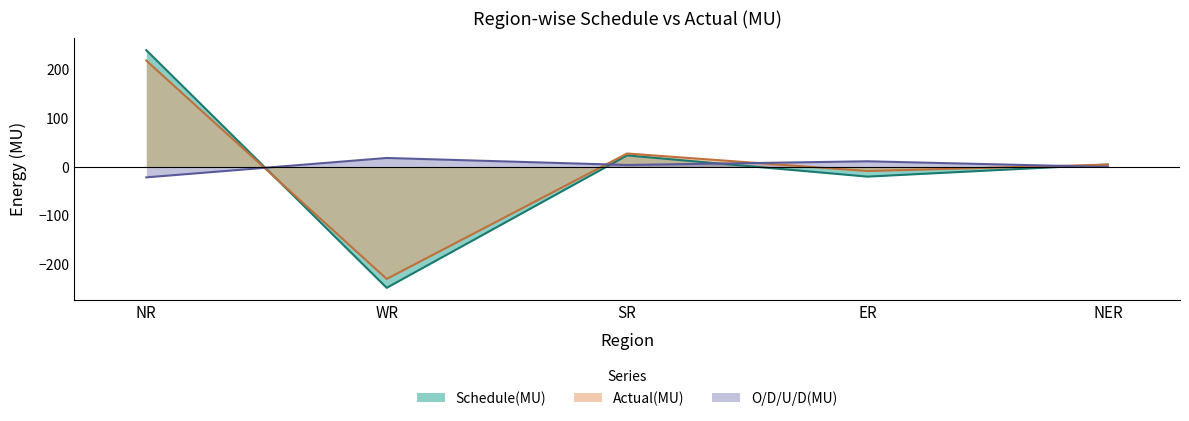

List the series in order of their peak value, highest first.

Schedule(MU), Actual(MU), O/D/U/D(MU)